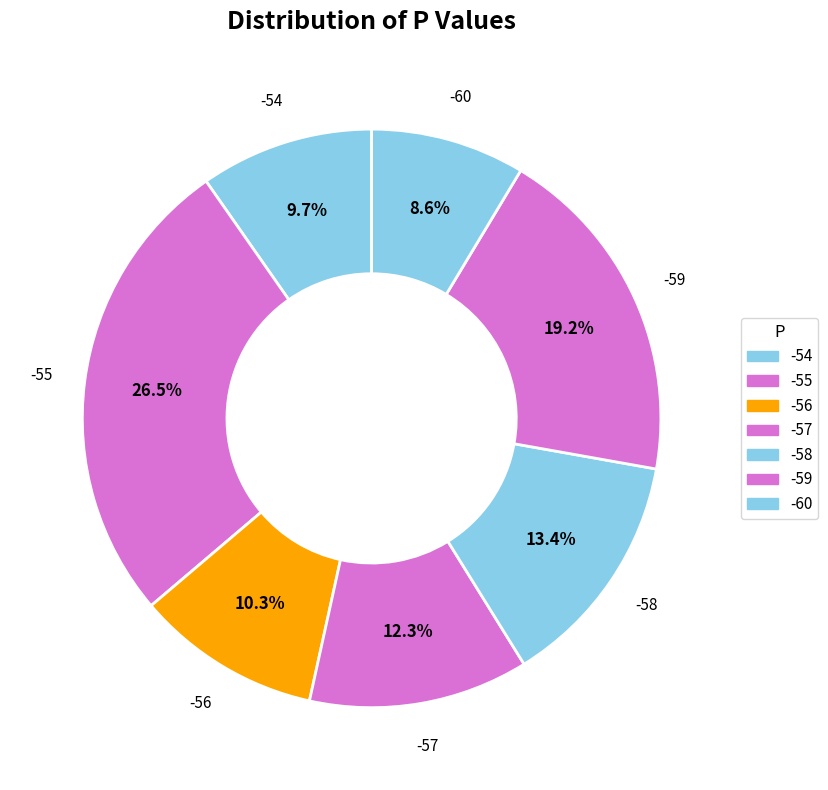

Which category has the smallest portion of the pie?

-60